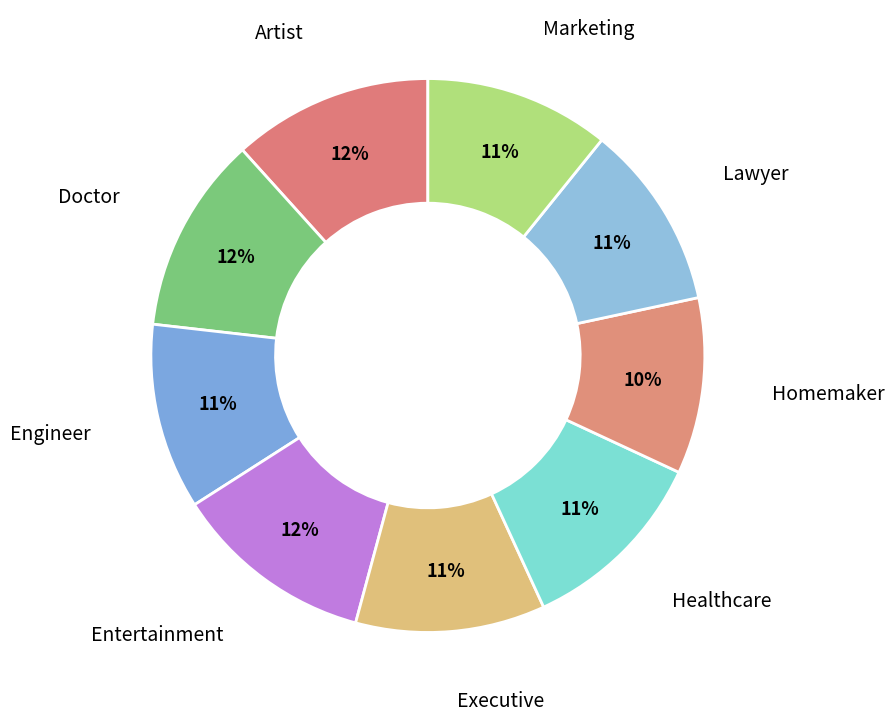

Is the sum of Artist and Marketing greater than half?

No